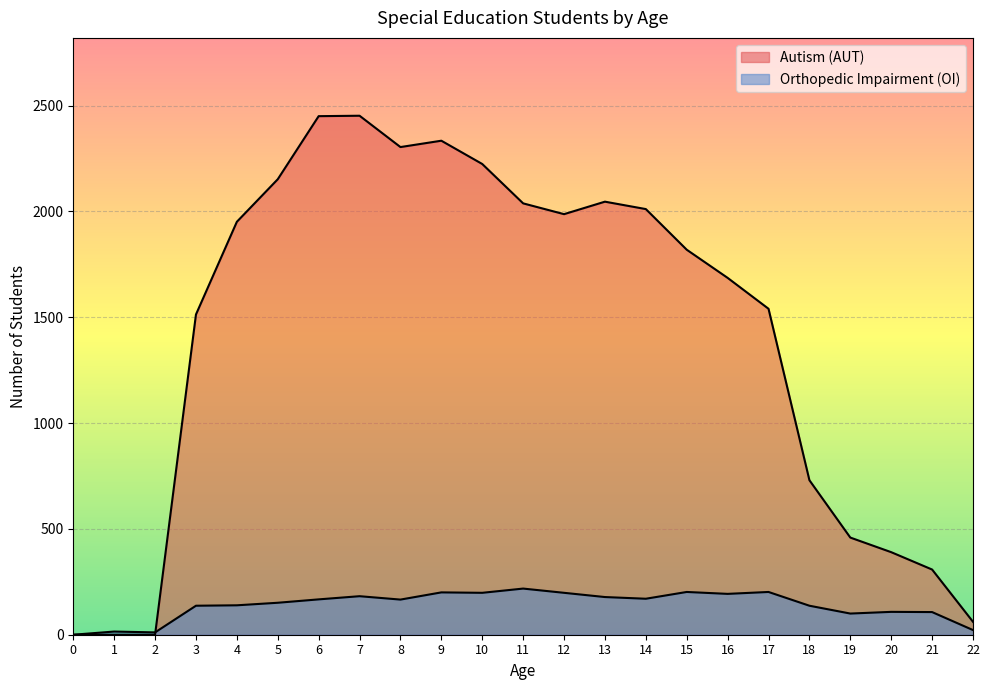

In Orthopedic Impairment (OI), how many points are lower than both neighbors (excluding endpoints)?

6